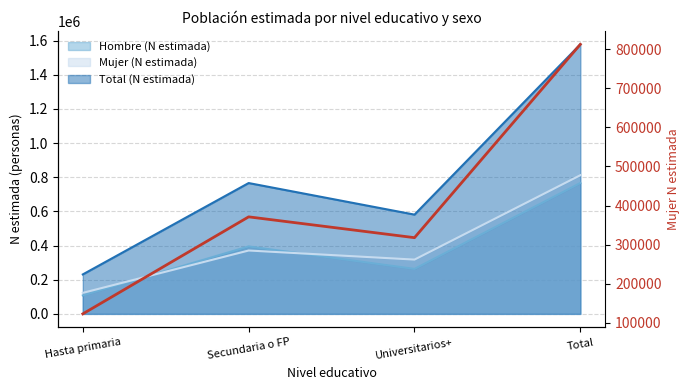

What is the label of the 2nd point from the left?

Secundaria o FP